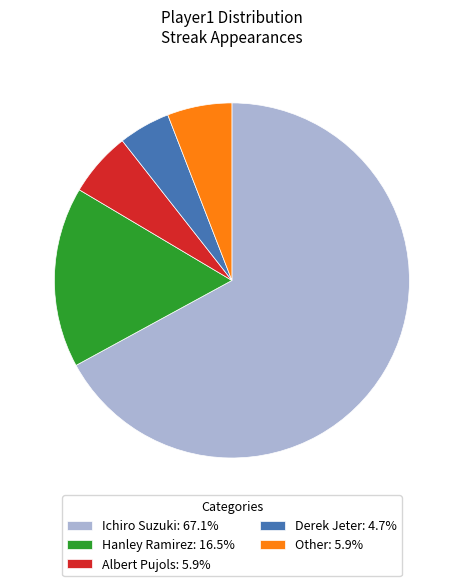

What is the ratio of the value at Ichiro Suzuki: 67.1% to the value at Hanley Ramirez: 16.5%?

4.1